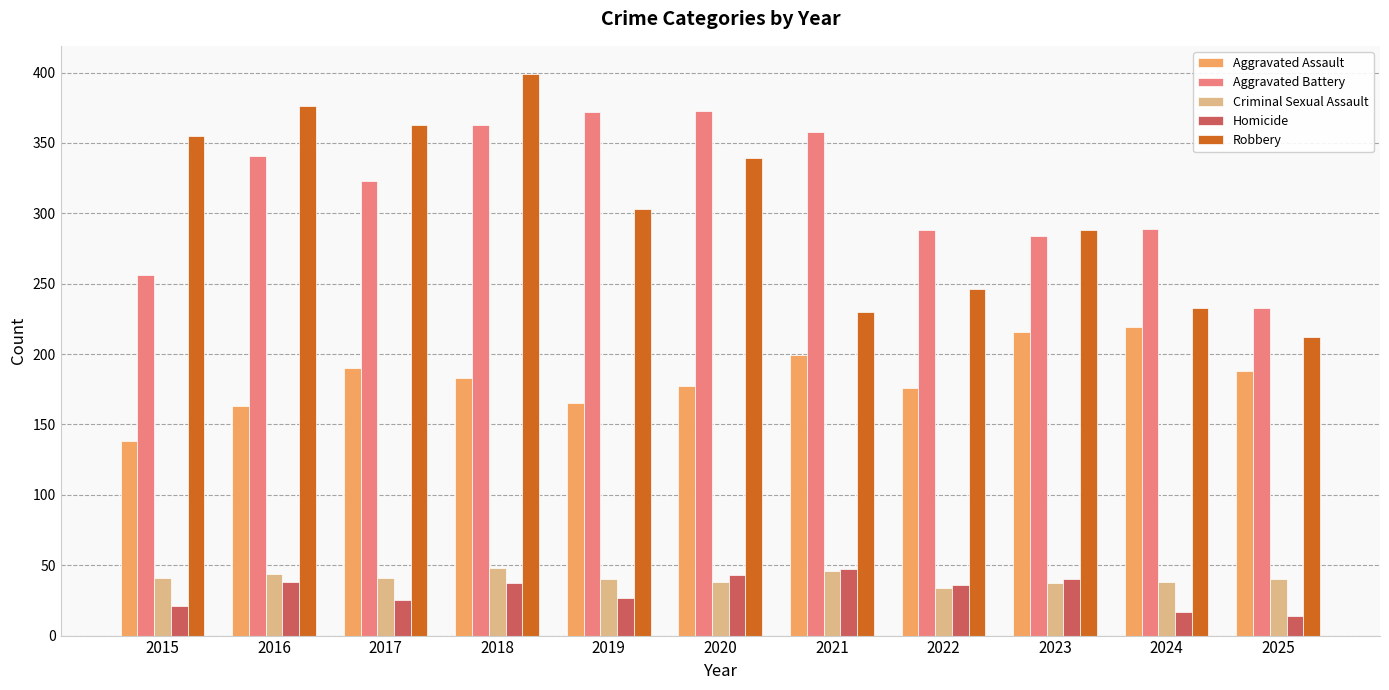

What is the minimum value shown in the chart?

14